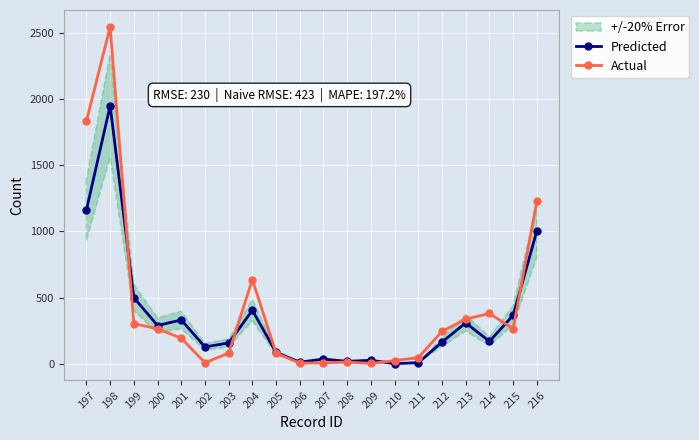

The Predicted series shows 75 at 202. True or false?

False